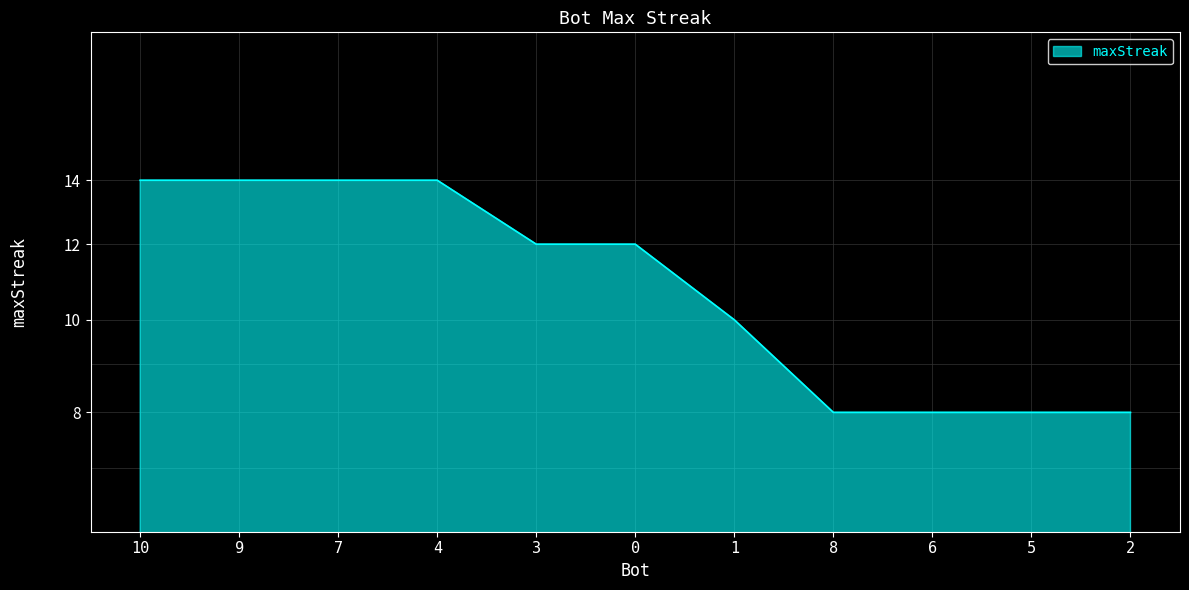

Reading left to right, what are all the values shown in this chart?

10=14	9=14	7=14	4=14	3=12	0=12	1=10	8=8	6=8	5=8	2=8